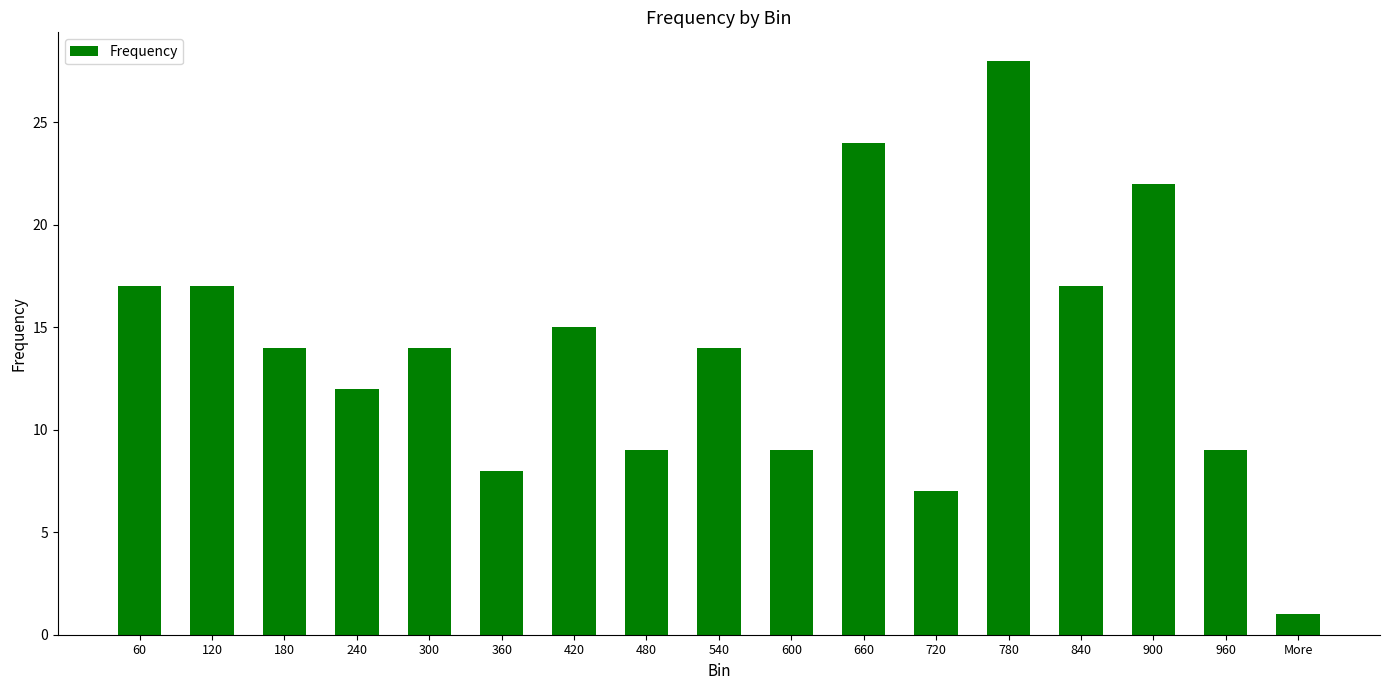

Where does the data first go above 14?

60